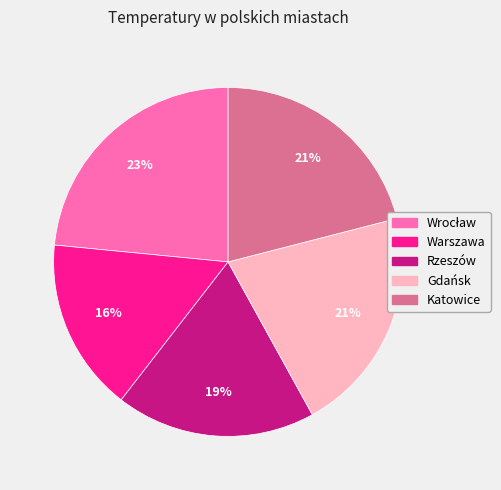

True or false: Rzeszów accounts for 19% of the total.

True